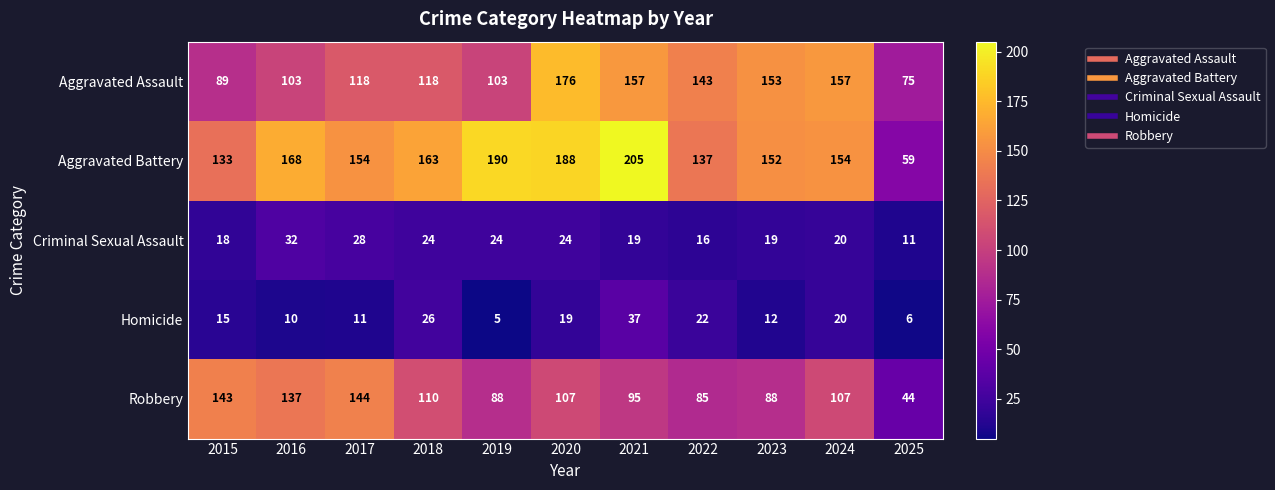

Which category has the lowest value across all series?

2019